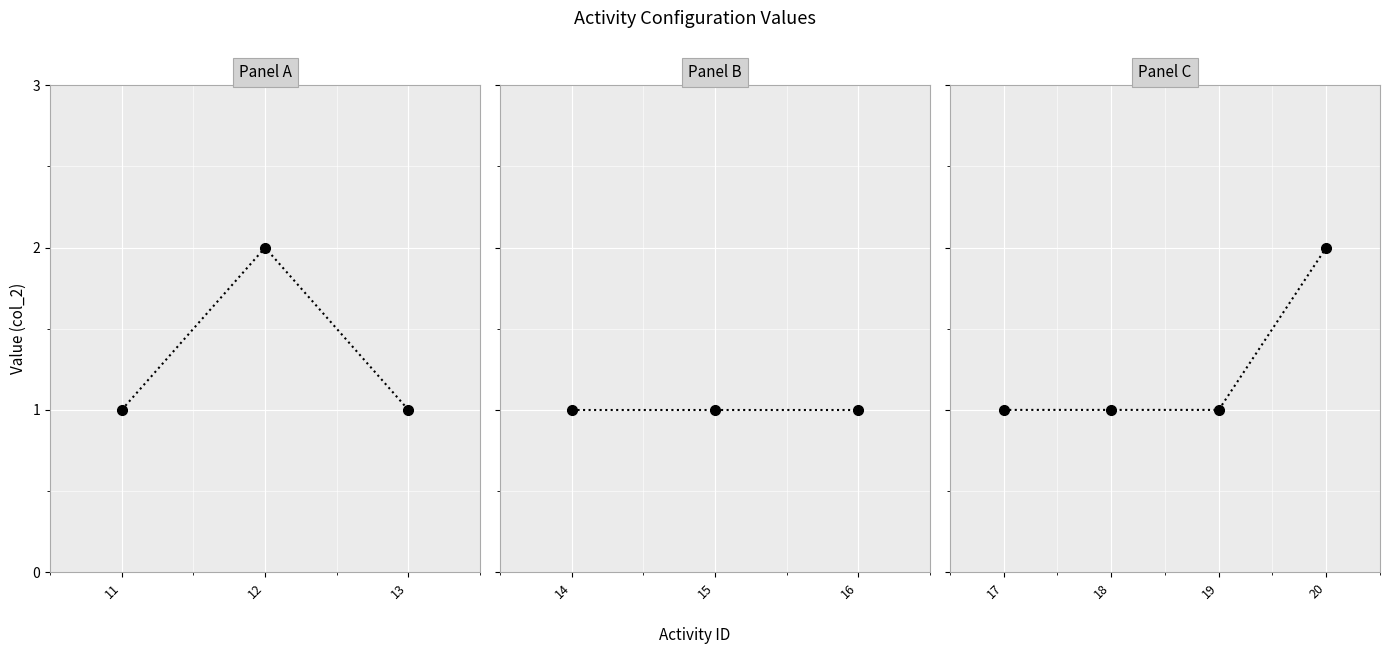

How many distinct data groups are displayed?

1